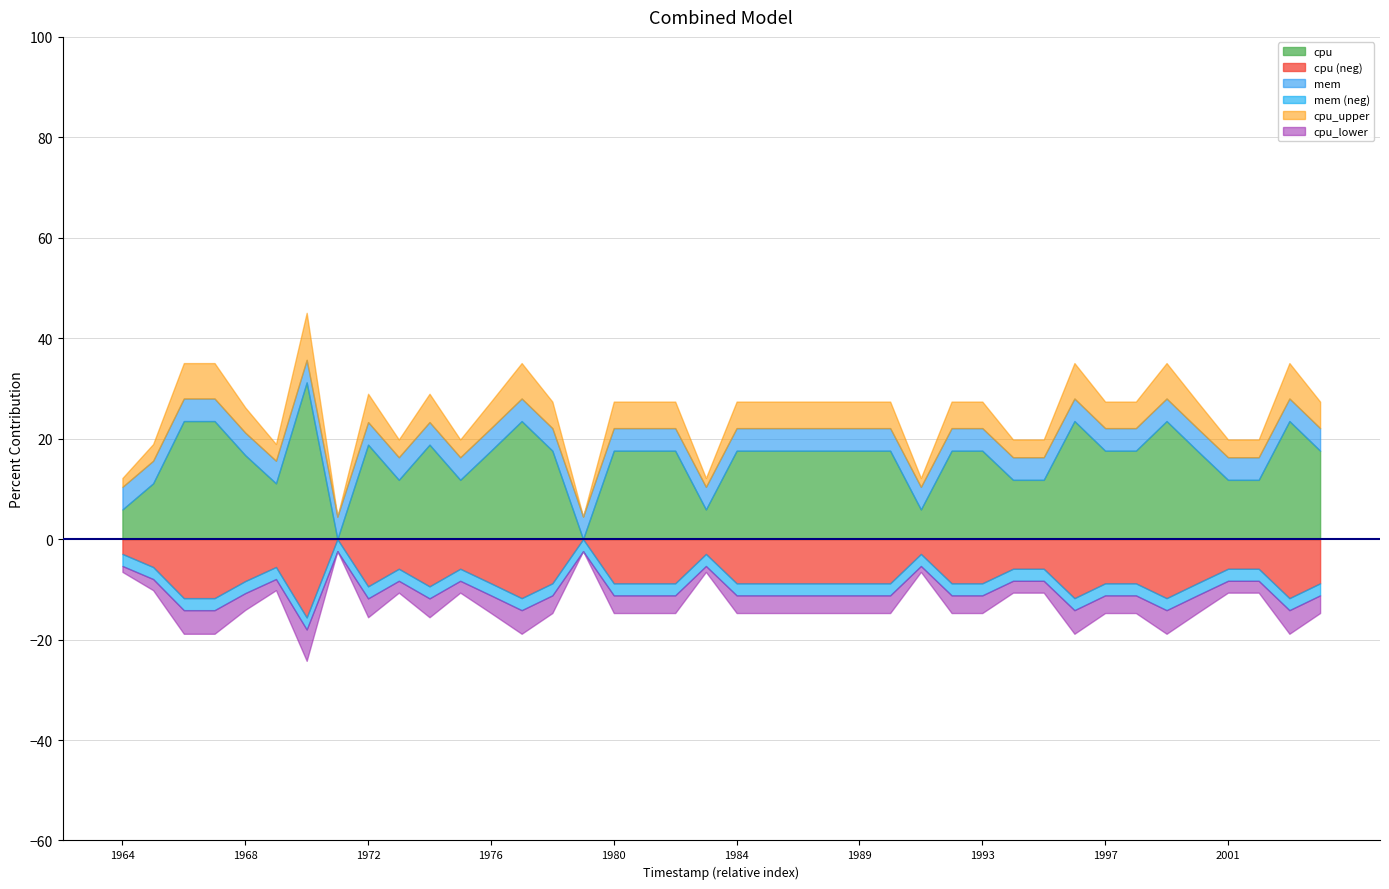

Is the value of cpu at 7 greater than the value of mem at 15?

No